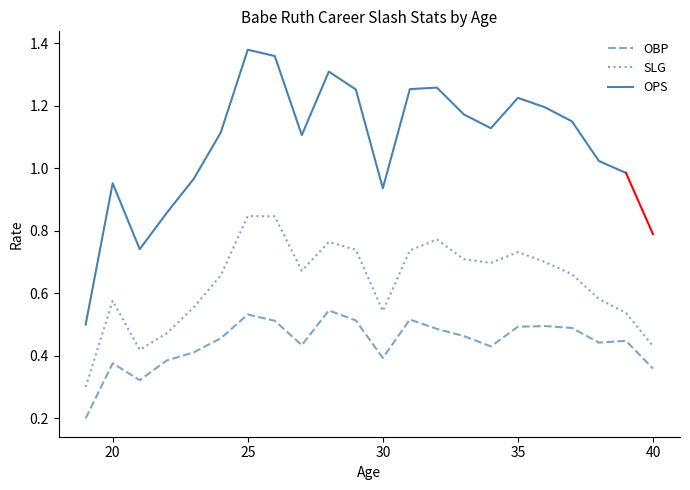

True or false: OBP and SLG intersect in this chart.

False